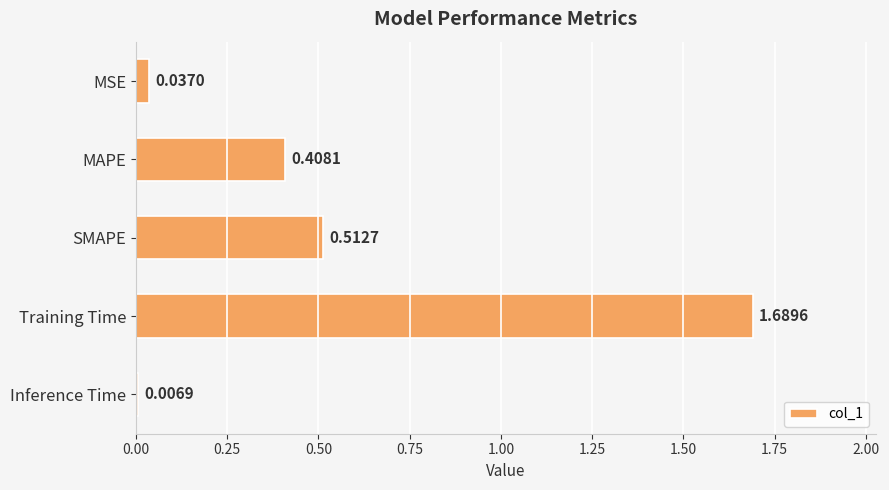

What is the label of the 5th bar from the top?

Inference Time